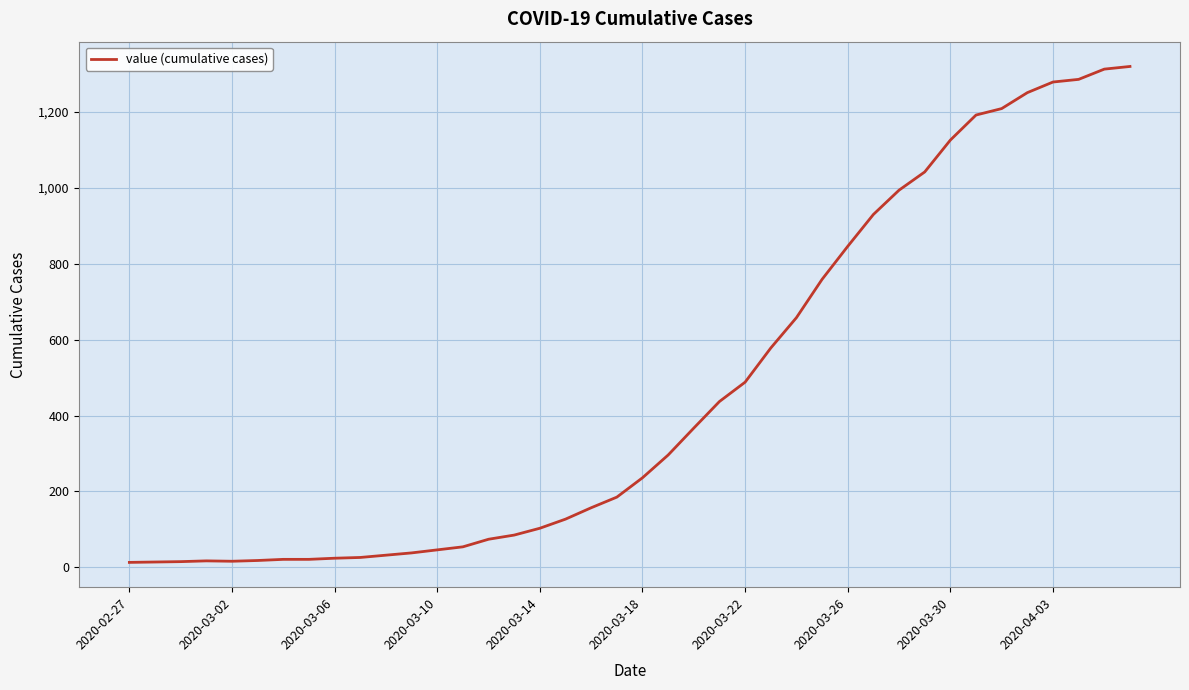

What is the difference between the maximum and minimum values?

1307